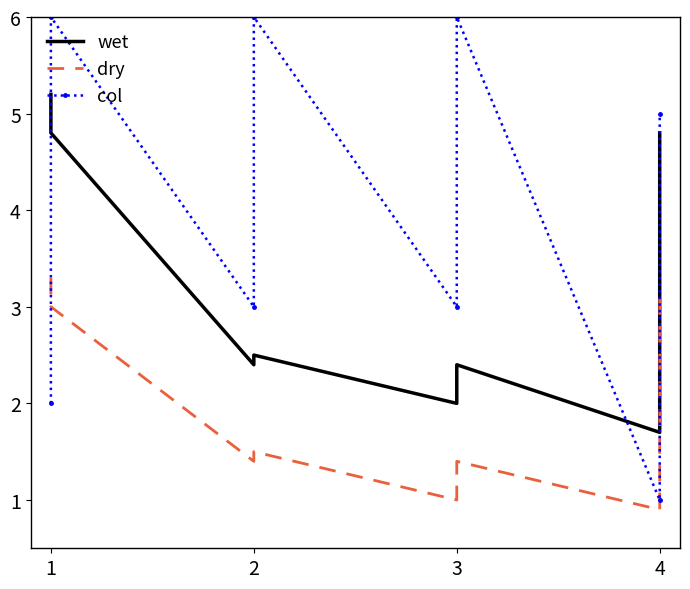

How many series are shown in this chart?

3